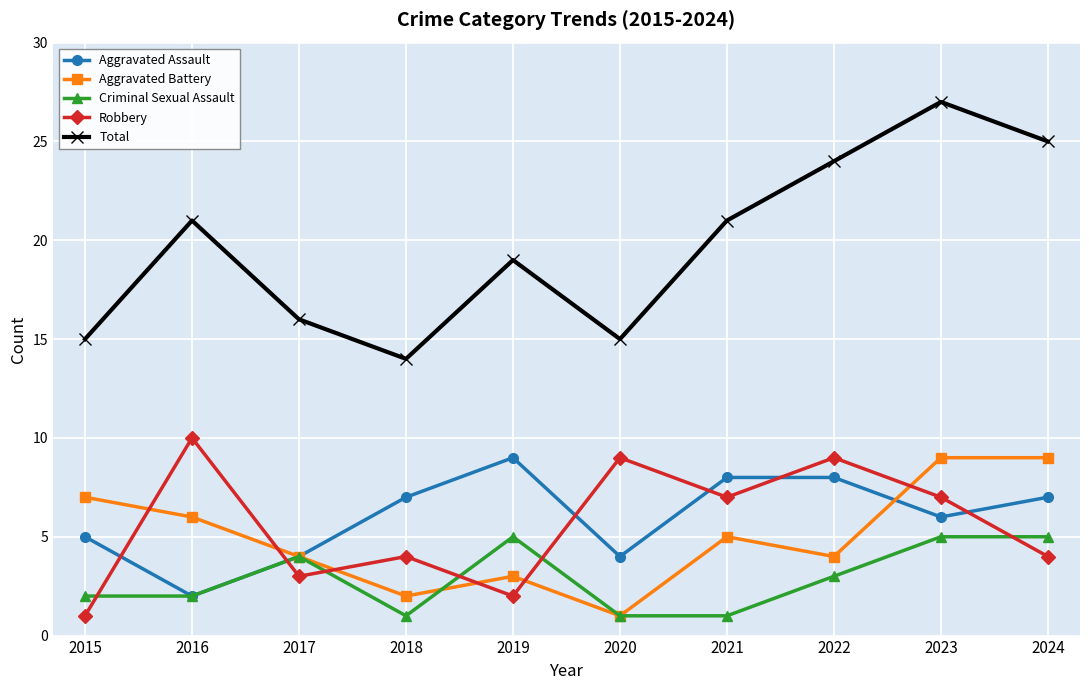

At which label does Total reach its peak?

2023